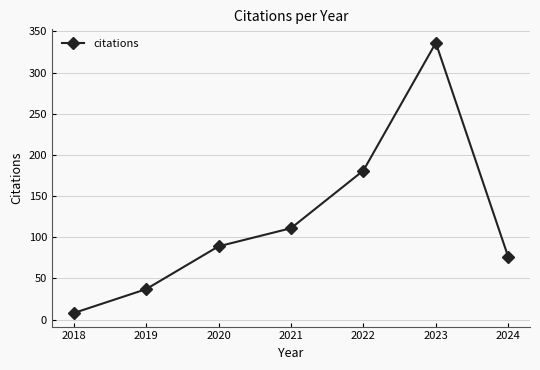

What is the value of the 6th point from the left?

336